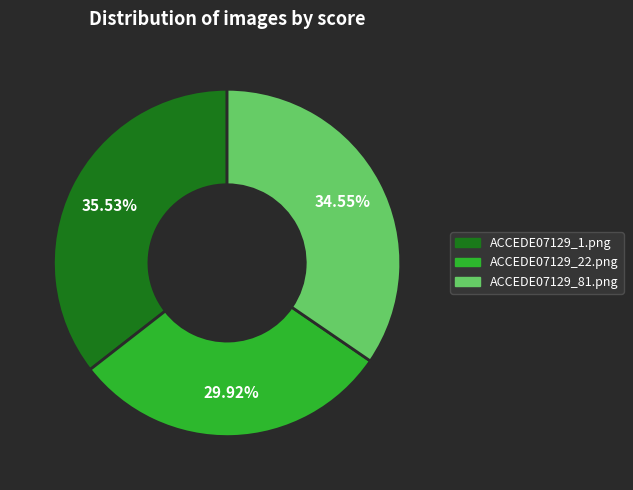

How many slices are in this pie chart?

3